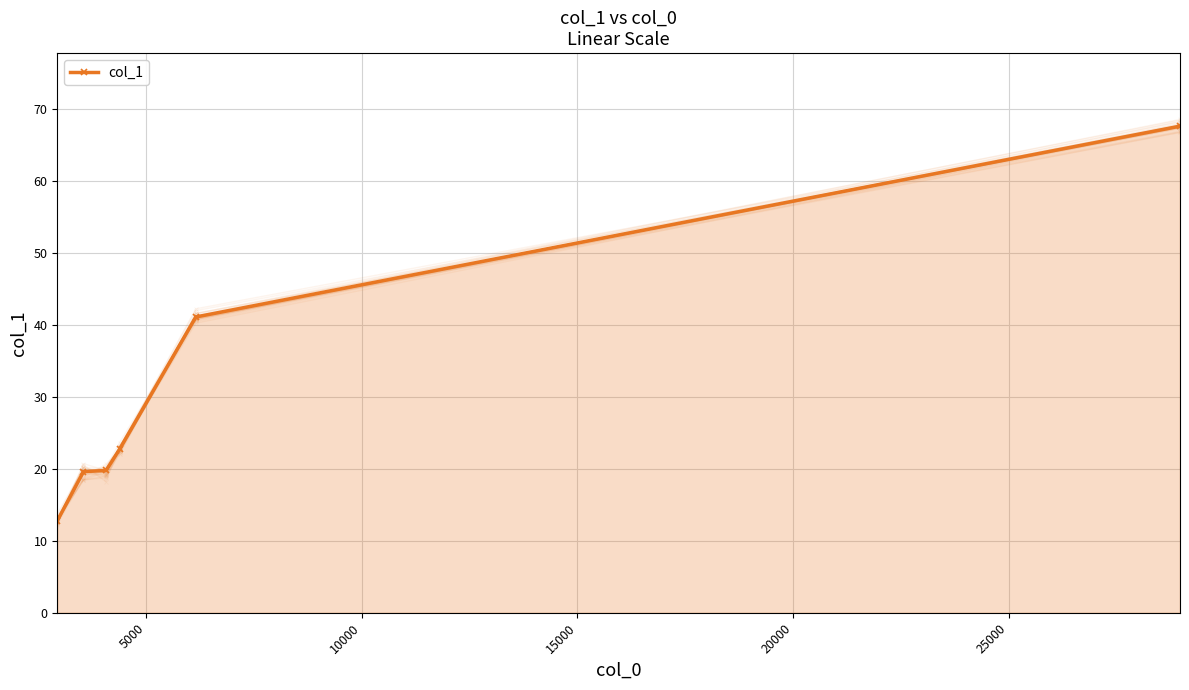

The chart shows a value of 27.8 at 5000. True or false?

False